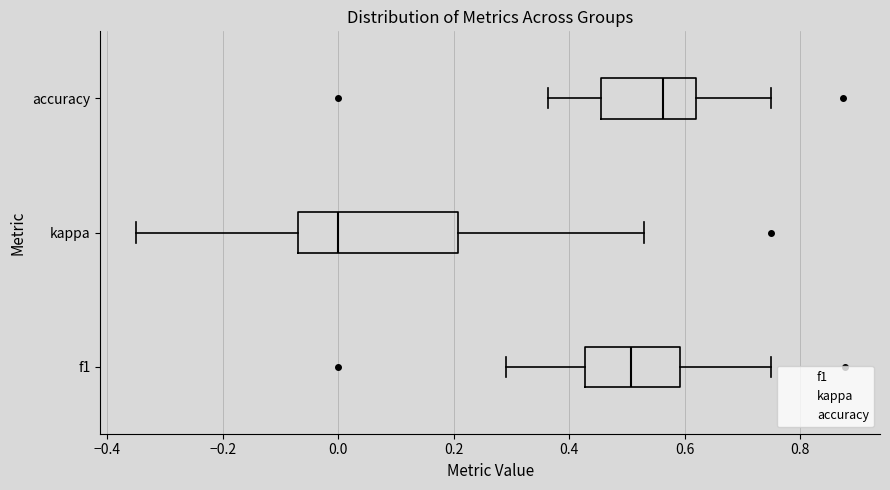

Reading bottom to top, read every box against the x-axis: the position of its median line, the range the box covers, and the ends of its whiskers. The values are not printed on the chart, so give them approximately, as read against the axis.

f1: median 0.50, box 0.42 to 0.60, whiskers 0.30 to 0.76
kappa: median 0.00, box -0.06 to 0.20, whiskers -0.36 to 0.52
accuracy: median 0.56, box 0.46 to 0.62, whiskers 0.36 to 0.76